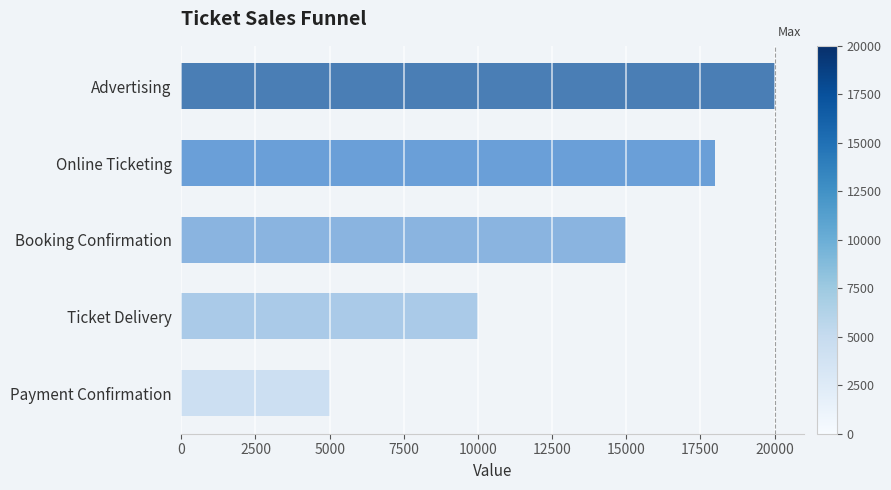

True or false: the data shows 10000 at Ticket Delivery.

True